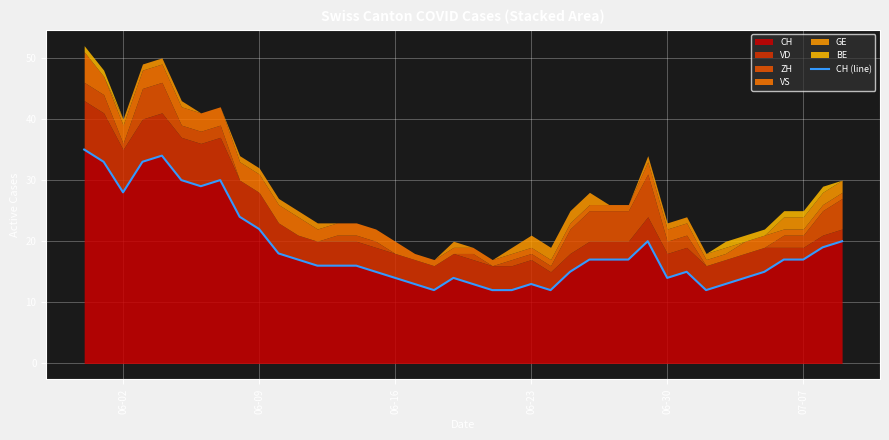

What is the minimum value for CH?

12